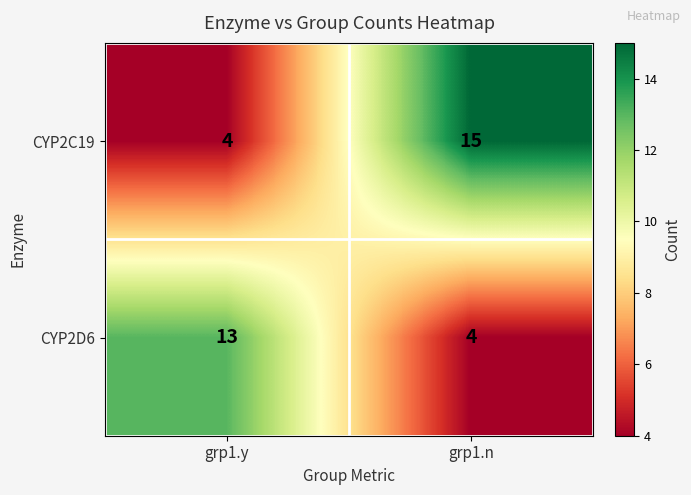

Read the CYP2D6 value at grp1.n.

4